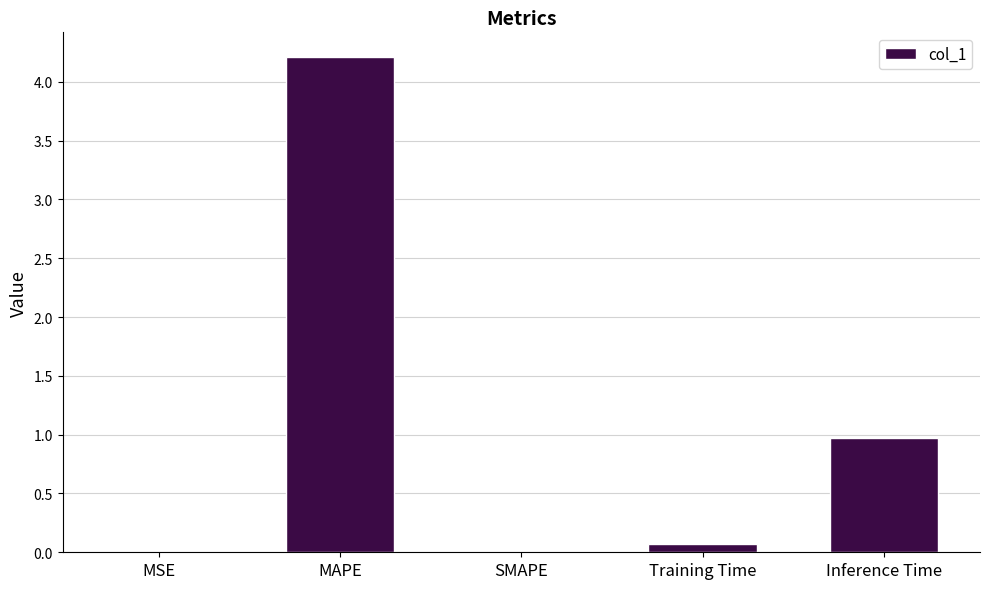

At which category does the chart reach its peak across all series?

MAPE